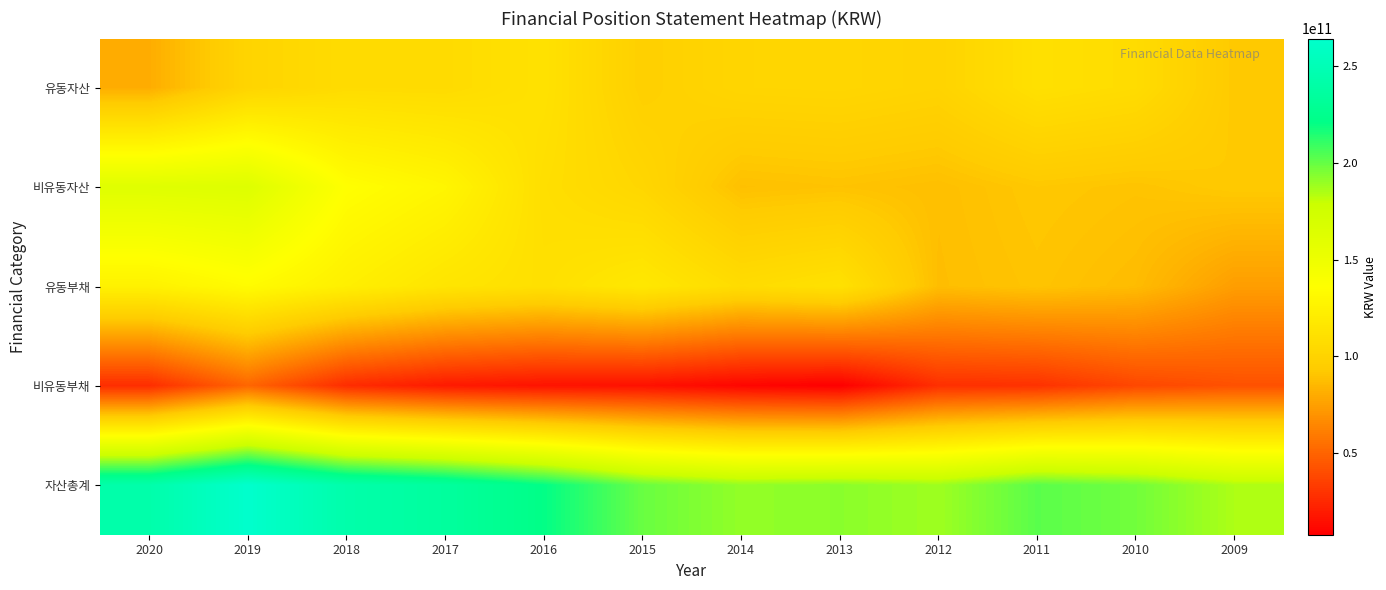

Reading left to right, list all the values displayed in this chart.

유동자산: 2020=80577325826	2019=100741630392	2018=106970792725	2017=106553578779	2016=111853936401	2015=96925044379	2014=101914691449	2013=102538639917	2012=100150429839	2011=110568412858	2010=107229671900	2009=92175867779
비유동자산: 2020=162447717083	2019=163700094809	2018=136094995119	2017=128523342548	2016=109221480458	2015=102492278147	2014=88745859585	2013=89871763744	2012=88186693264	2011=91935410181	2010=90260624443	2009=92960735718
유동부채: 2020=125320033722	2019=133382417765	2018=123355334916	2017=114536161659	2016=110506328248	2015=117106432139	2014=107157735114	2013=111478475132	2012=87634944831	2011=90421575450	2010=86860981720	2009=74222593172
비유동부채: 2020=26930219858	2019=50863807338	2018=26646583779	2017=18821890372	2016=15889150691	2015=15191368596	2014=10350407986	2013=7734456289	2012=27833673262	2011=28950555854	2010=37967810354	2009=41949867648
자산총계: 2020=243025042909	2019=264441725201	2018=243065787844	2017=235076921327	2016=221075416859	2015=199417322526	2014=190660551034	2013=192410403661	2012=188337123103	2011=202503823039	2010=197490296343	2009=185136603497